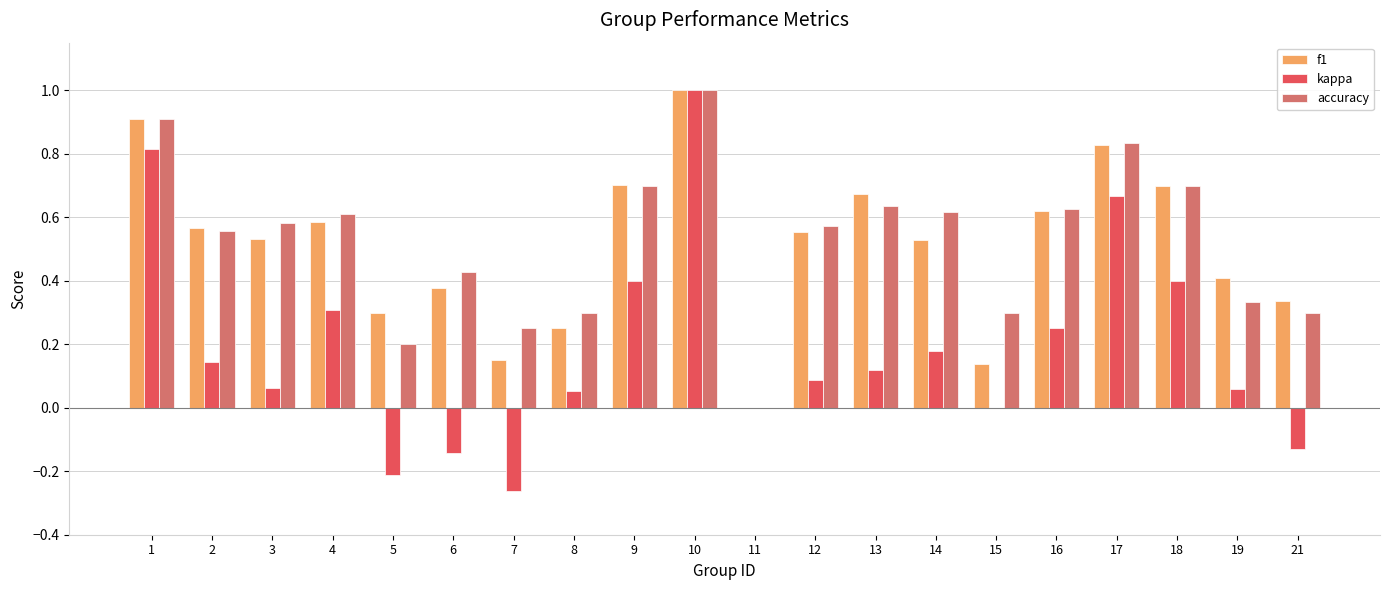

How many values in the accuracy series exceed 0?

19